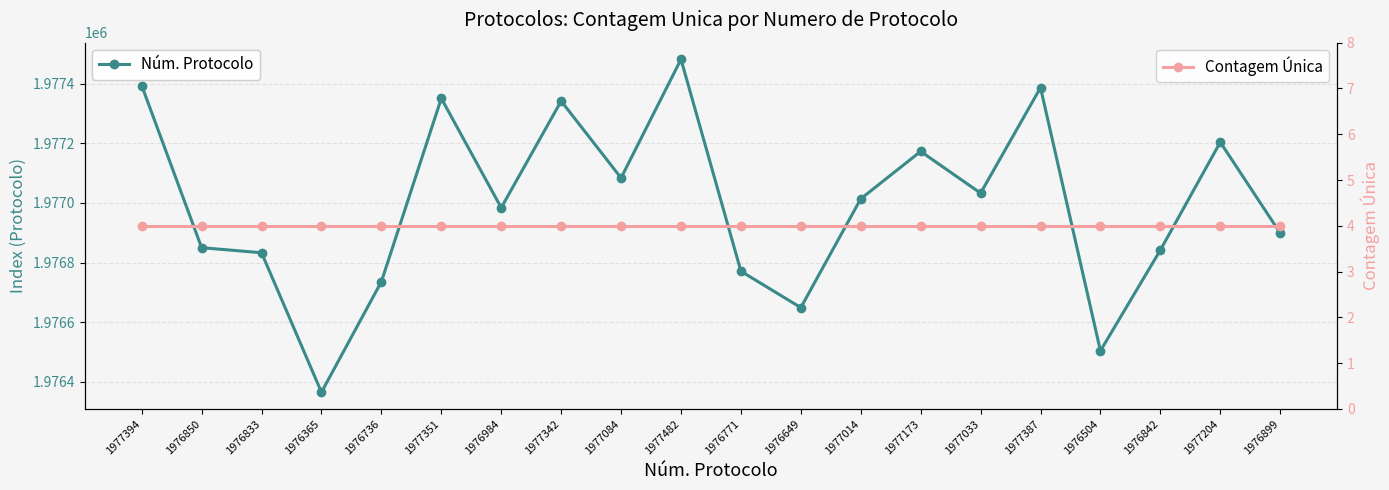

How many interior local peaks does the Núm. Protocolo series have?

6